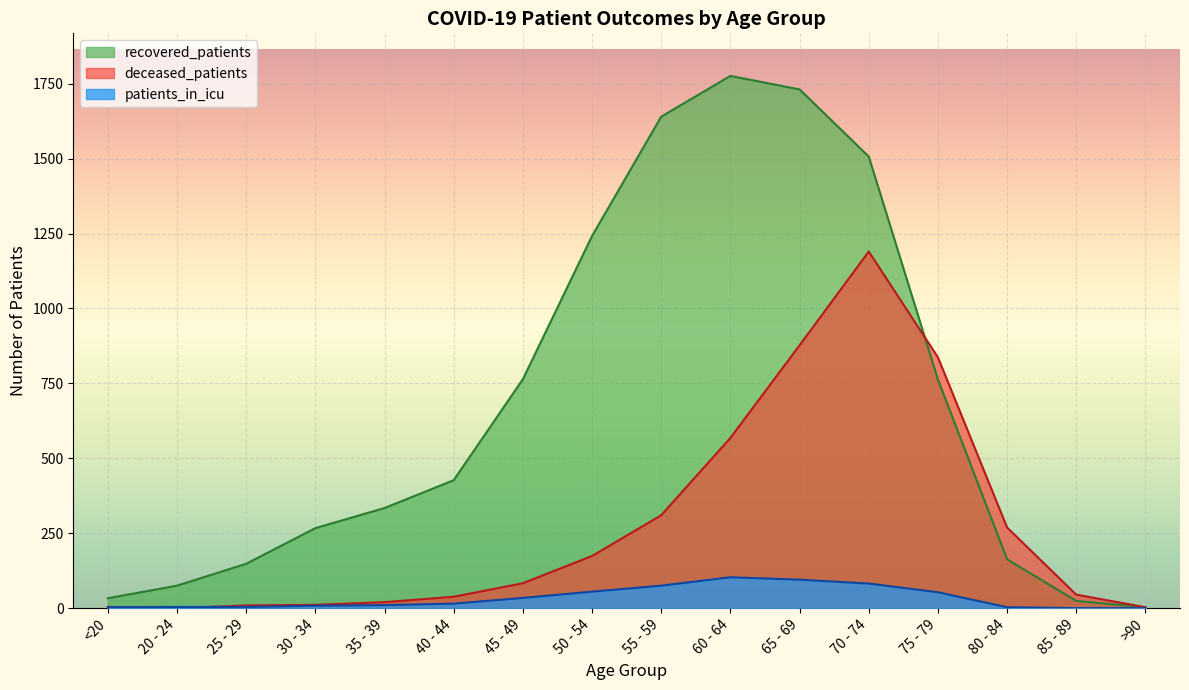

What is the highest value of the deceased_patients series?

1190